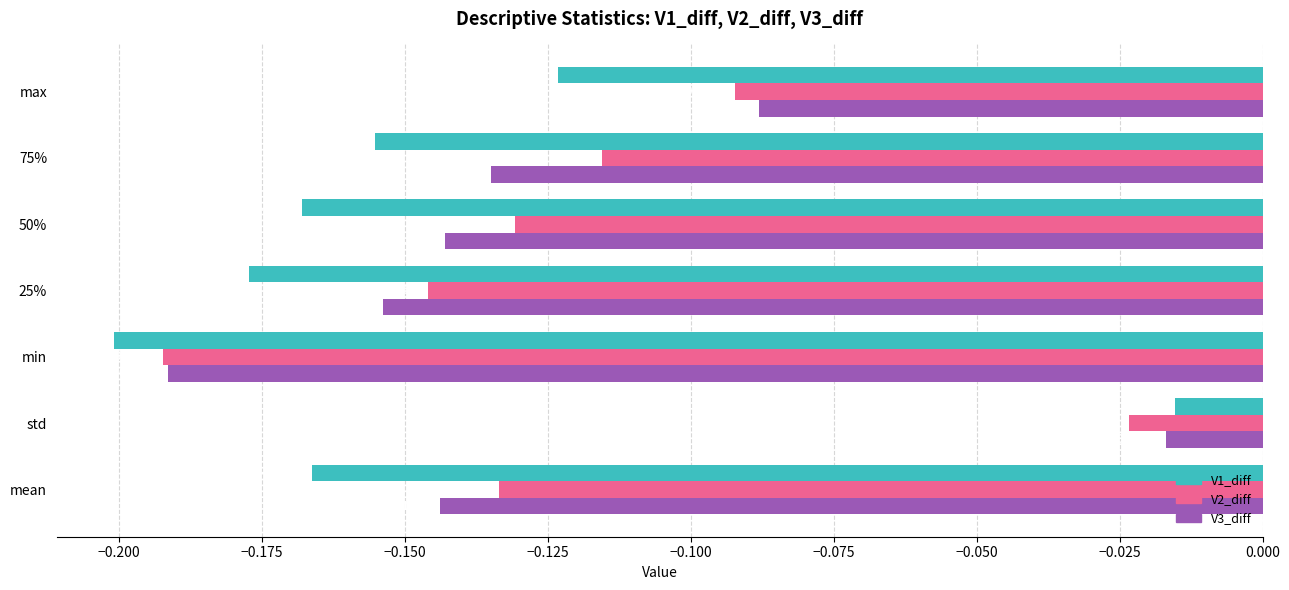

Is the value of V3_diff at max greater than the value of V2_diff at std?

No